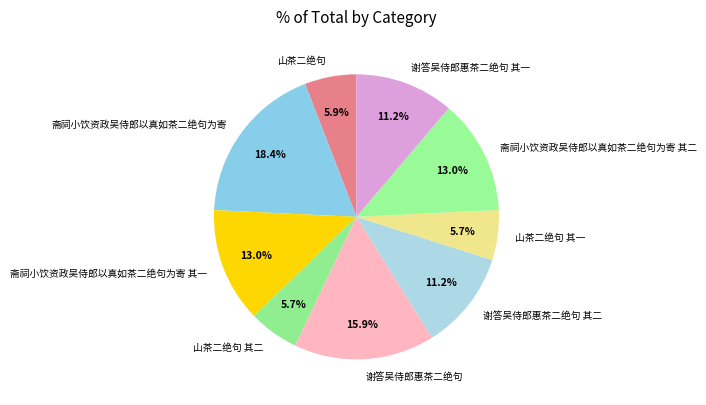

Is the sum of 斋祠小饮资政吴侍郎以真如茶二绝句为寄 其一 and 斋祠小饮资政吴侍郎以真如茶二绝句为寄 greater than half?

No